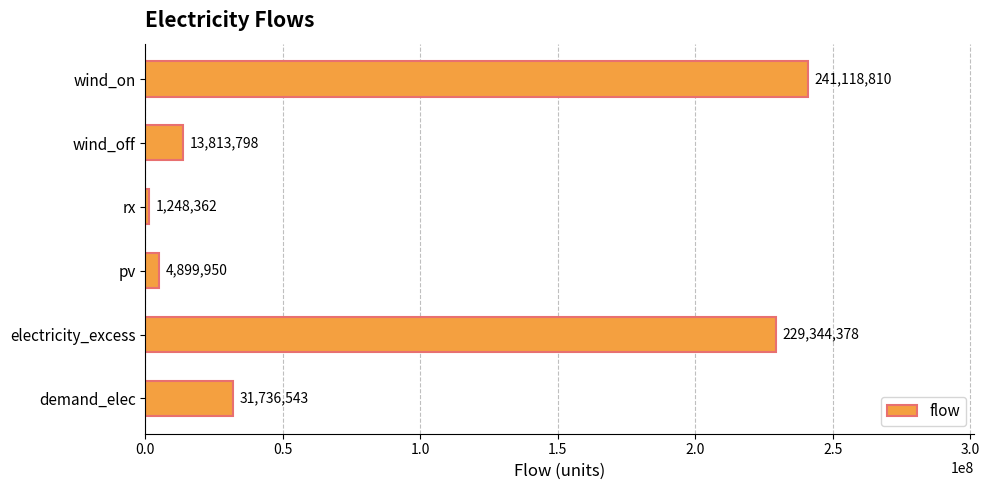

What is the maximum value shown in the chart?

241118810.2